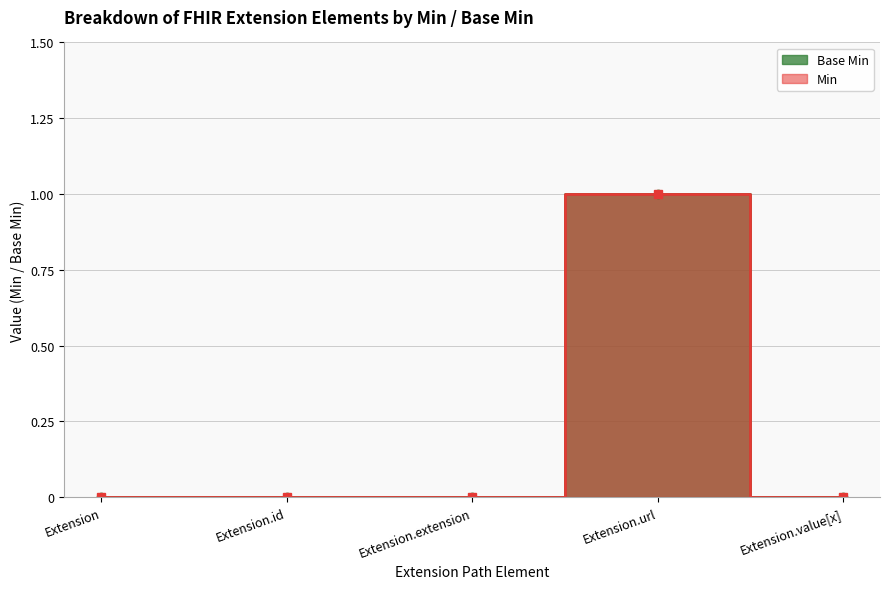

How many positive values does the Base Min series have?

1